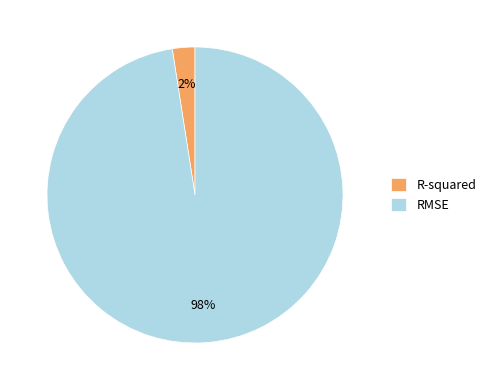

The RMSE slice represents 88% of the pie. True or false?

False